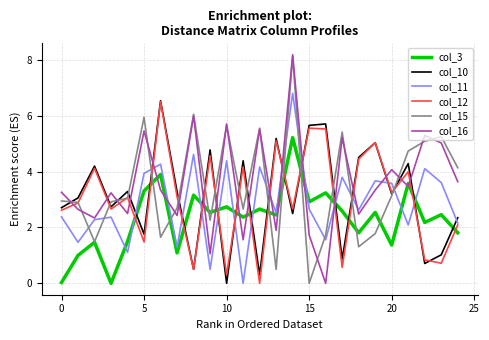

How many interior local peaks does the col_10 series have?

9